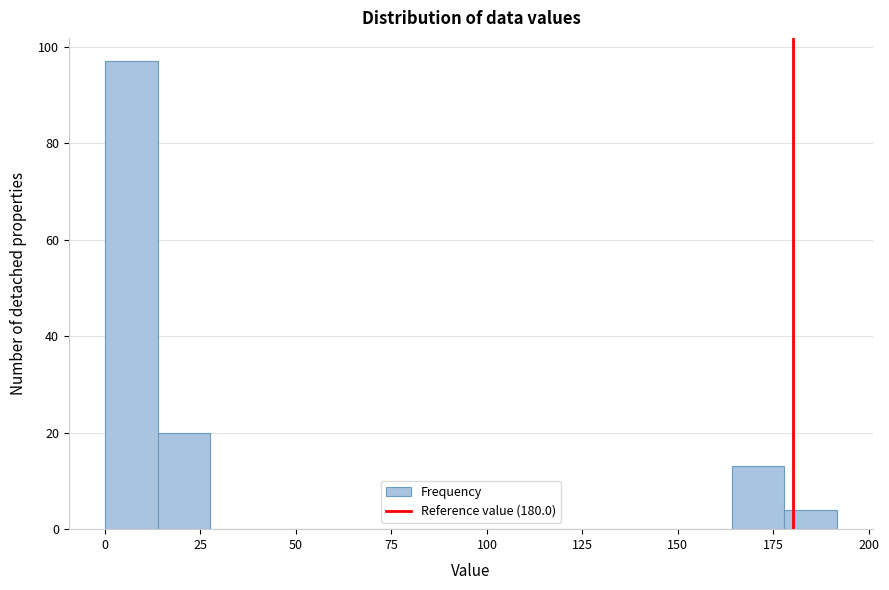

Around what value on the x-axis is the tallest bar? Give the approximate position of its centre, as read against the axis.

5